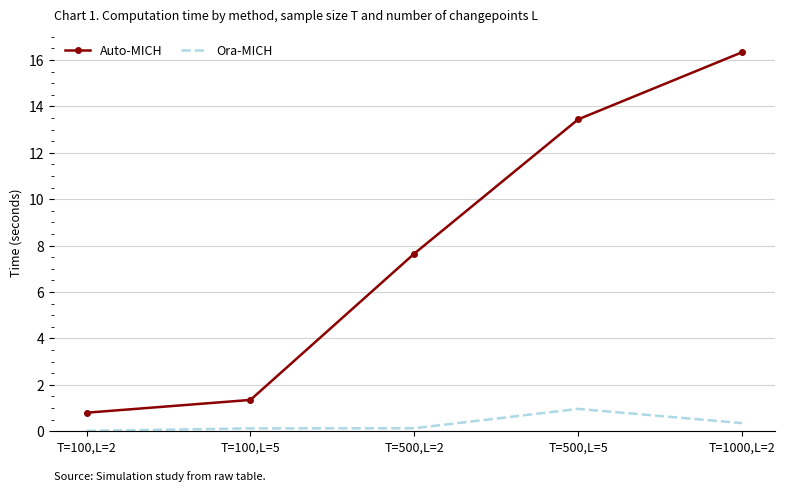

What is the average value of the Auto-MICH series?

7.9